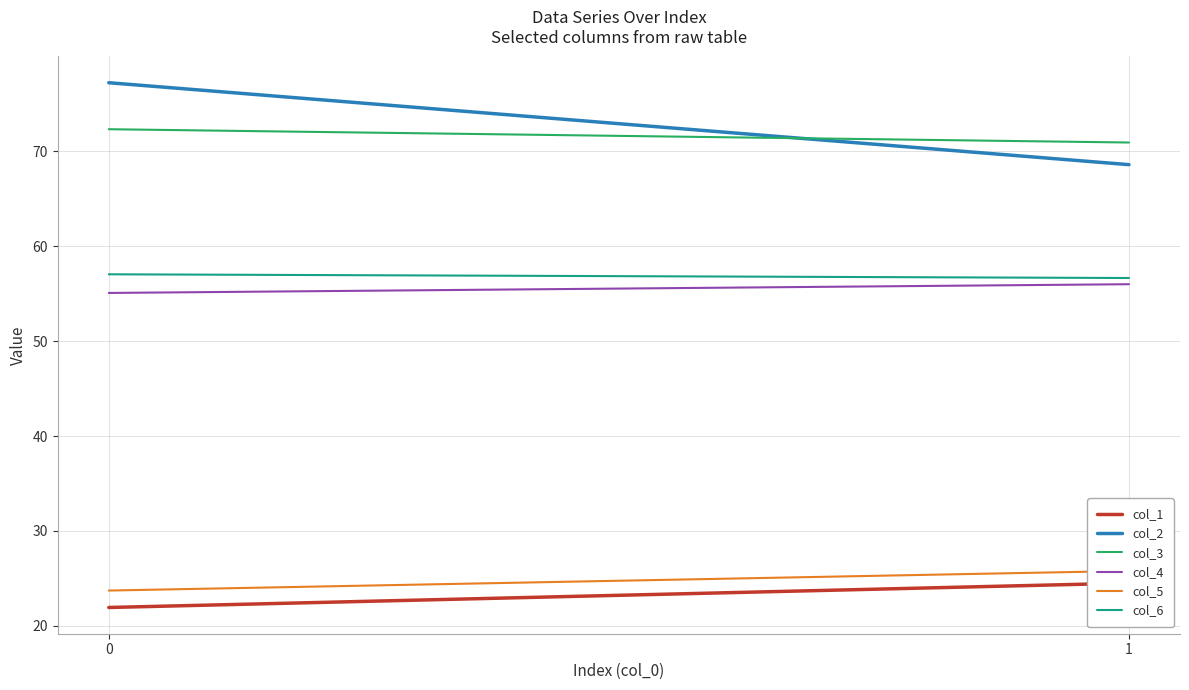

Reading left to right, list all the values displayed in this chart.

col_1: 0=21.9	1=24.5
col_2: 0=77.2	1=68.6
col_3: 0=72.3	1=70.9
col_4: 0=55.1	1=56.0
col_5: 0=23.7	1=25.8
col_6: 0=57.0	1=56.7